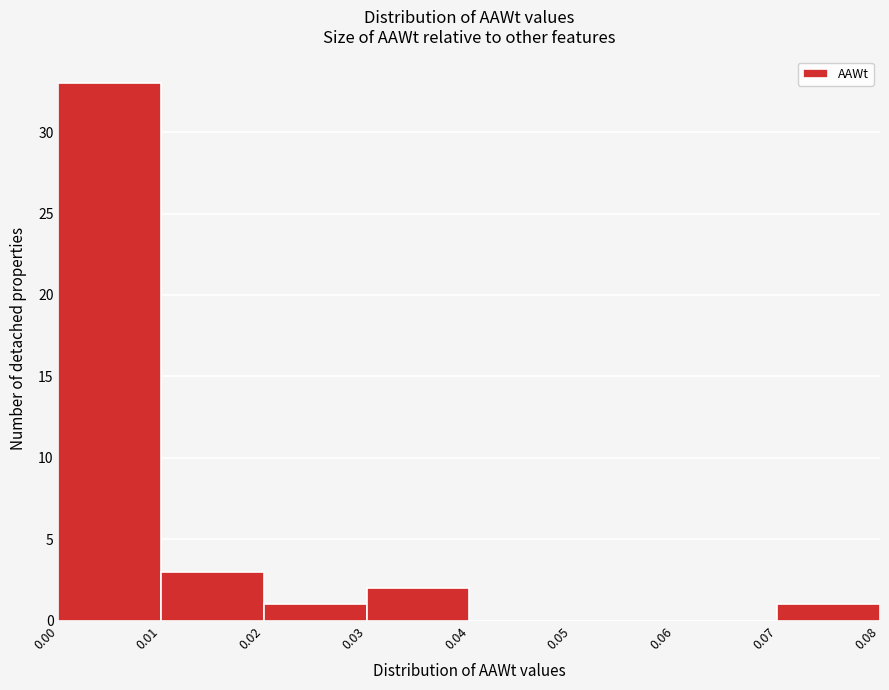

Reading left to right, list every bar in this chart as the range it spans on the x-axis followed by its height. The values are not printed on the chart, so give them approximately, as read against the axis.

0.00 to 0.01: 33
0.01 to 0.02: 3
0.02 to 0.03: 1
0.03 to 0.04: 2
0.04 to 0.05: 0
0.05 to 0.06: 0
0.06 to 0.07: 0
0.07 to 0.08: 1